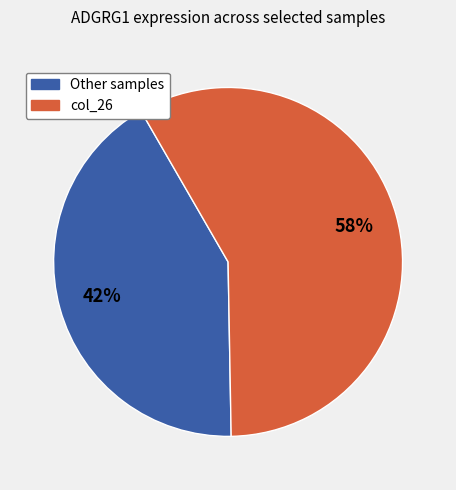

How many slices are in this pie chart?

2